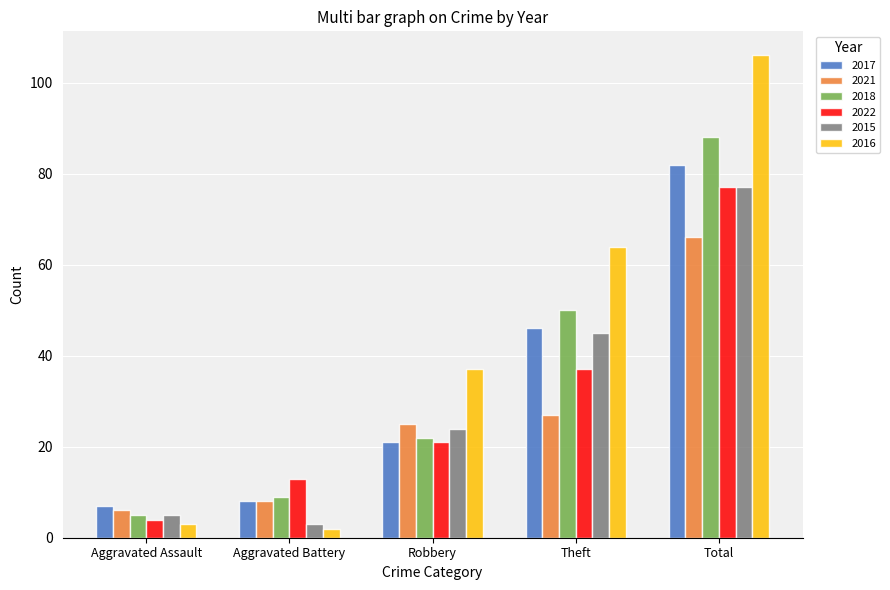

How many data points does each series have?

5